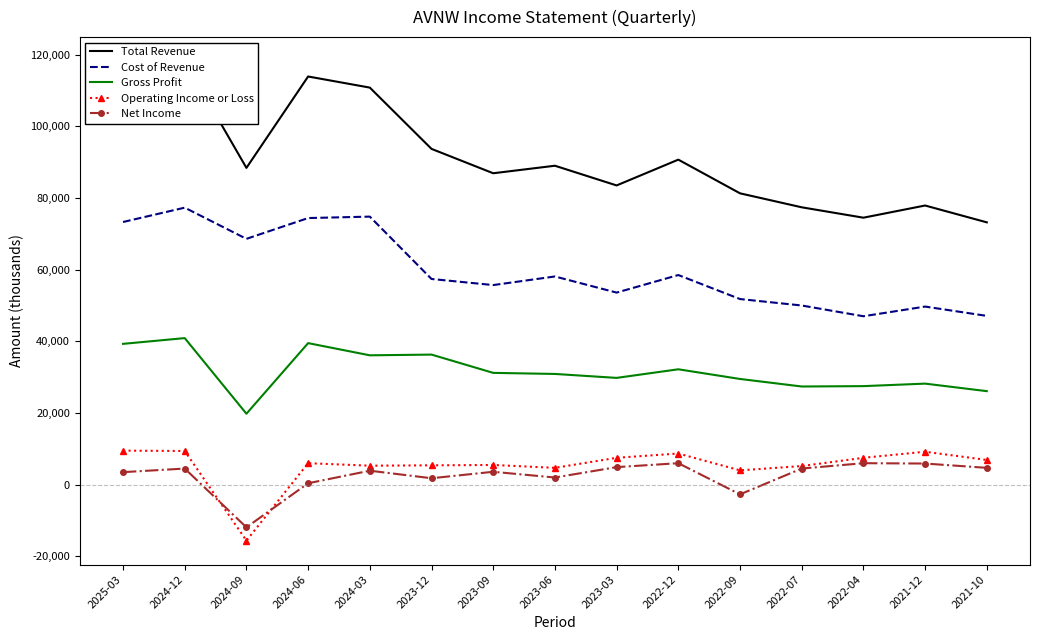

Reading left to right, what are all the values shown in this chart?

Total Revenue: 2025-03=112600	2024-12=118200	2024-09=88400	2024-06=113900	2024-03=110800	2023-12=93700	2023-09=86900	2023-06=89000	2023-03=83500	2022-12=90700	2022-09=81300	2022-07=77400	2022-04=74500	2021-12=77900	2021-10=73200
Cost of Revenue: 2025-03=73300	2024-12=77300	2024-09=68600	2024-06=74400	2024-03=74800	2023-12=57400	2023-09=55700	2023-06=58100	2023-03=53600	2022-12=58500	2022-09=51800	2022-07=50000	2022-04=47000	2021-12=49700	2021-10=47100
Gross Profit: 2025-03=39300	2024-12=40900	2024-09=19800	2024-06=39500	2024-03=36100	2023-12=36300	2023-09=31200	2023-06=30900	2023-03=29800	2022-12=32200	2022-09=29500	2022-07=27400	2022-04=27500	2021-12=28200	2021-10=26100
Operating Income or Loss: 2025-03=9500	2024-12=9400	2024-09=-15600	2024-06=6000	2024-03=5300	2023-12=5400	2023-09=5500	2023-06=4700	2023-03=7500	2022-12=8700	2022-09=4000	2022-07=5200	2022-04=7500	2021-12=9200	2021-10=6900
Net Income: 2025-03=3500	2024-12=4500	2024-09=-11900	2024-06=400	2024-03=3900	2023-12=1800	2023-09=3600	2023-06=2000	2023-03=4900	2022-12=6000	2022-09=-2700	2022-07=4500	2022-04=6000	2021-12=5900	2021-10=4700